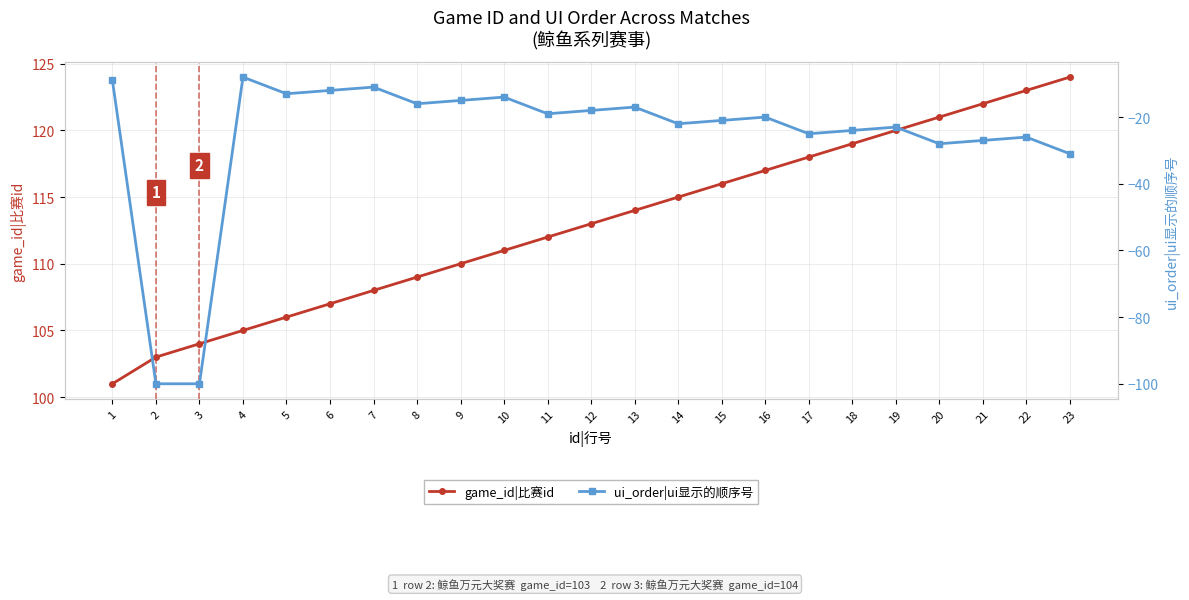

Rank the series by their maximum value, from lowest to highest.

ui_order|ui显示的顺序号, game_id|比赛id